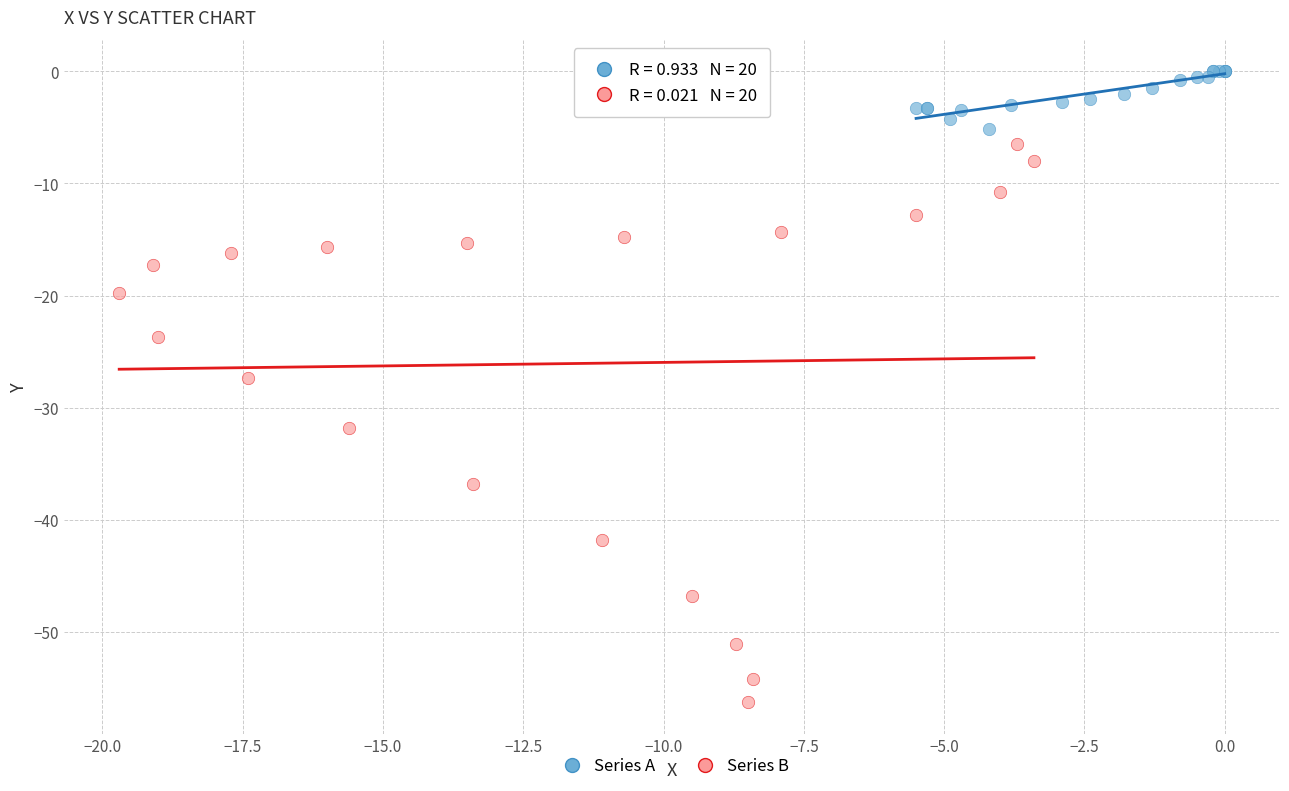

Which series has the largest Y range (max minus min)?

Series B